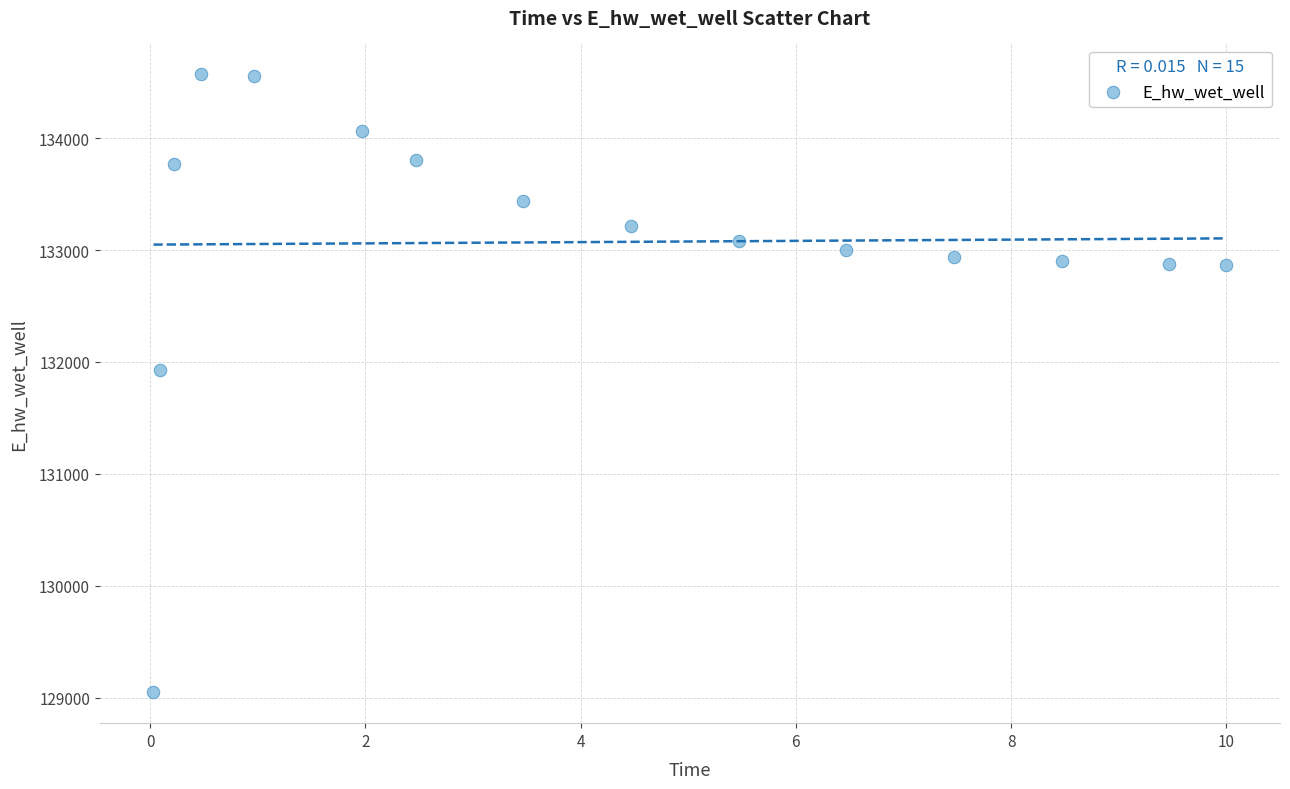

What is the range of X values (max minus min)?

10.0